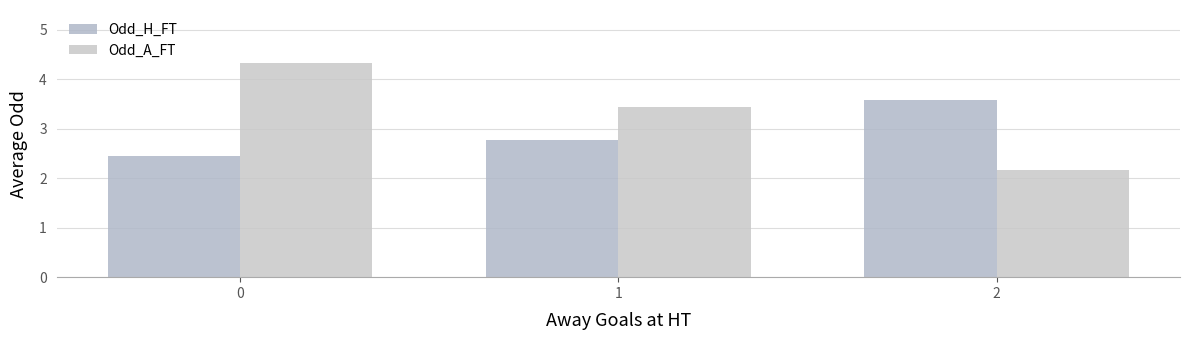

The value of Odd_H_FT at 1 is 2.8. True or false?

True